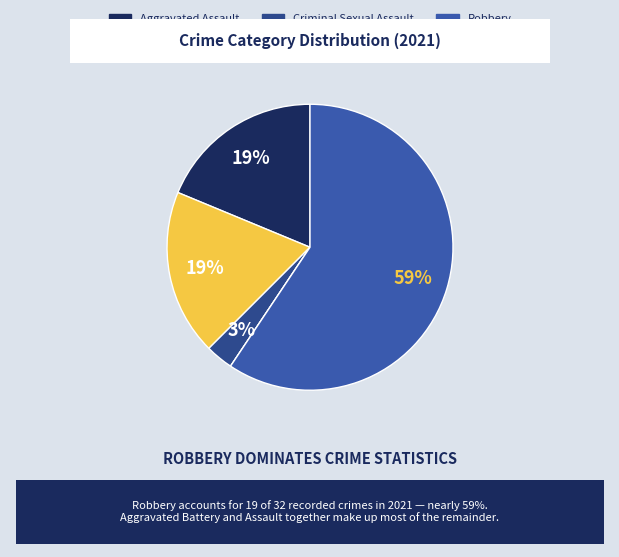

Combined, what portion of the pie is Robbery and Criminal Sexual Assault?

62.5%